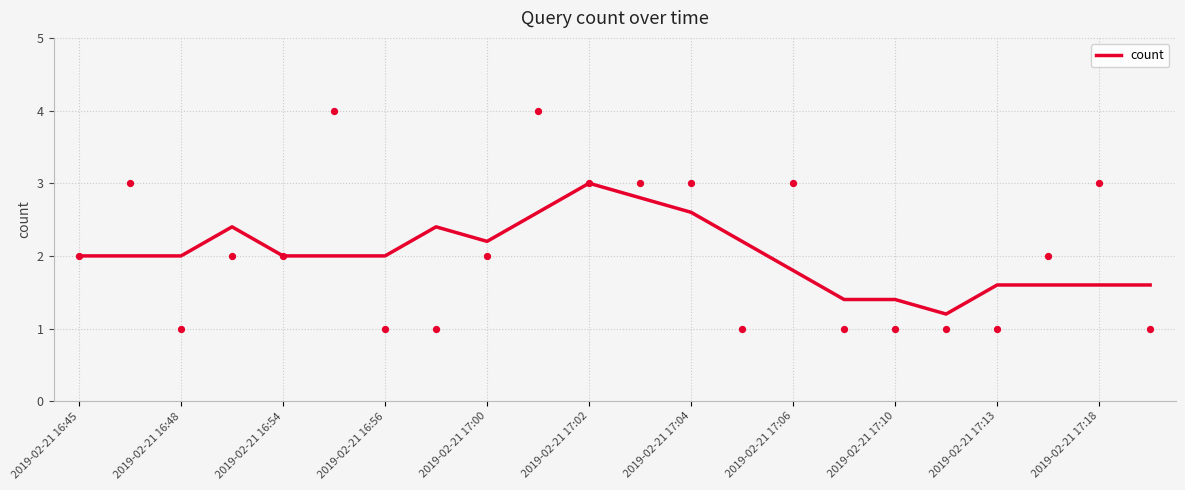

The value of count at 2019-02-21 17:10 is 1.4. True or false?

True